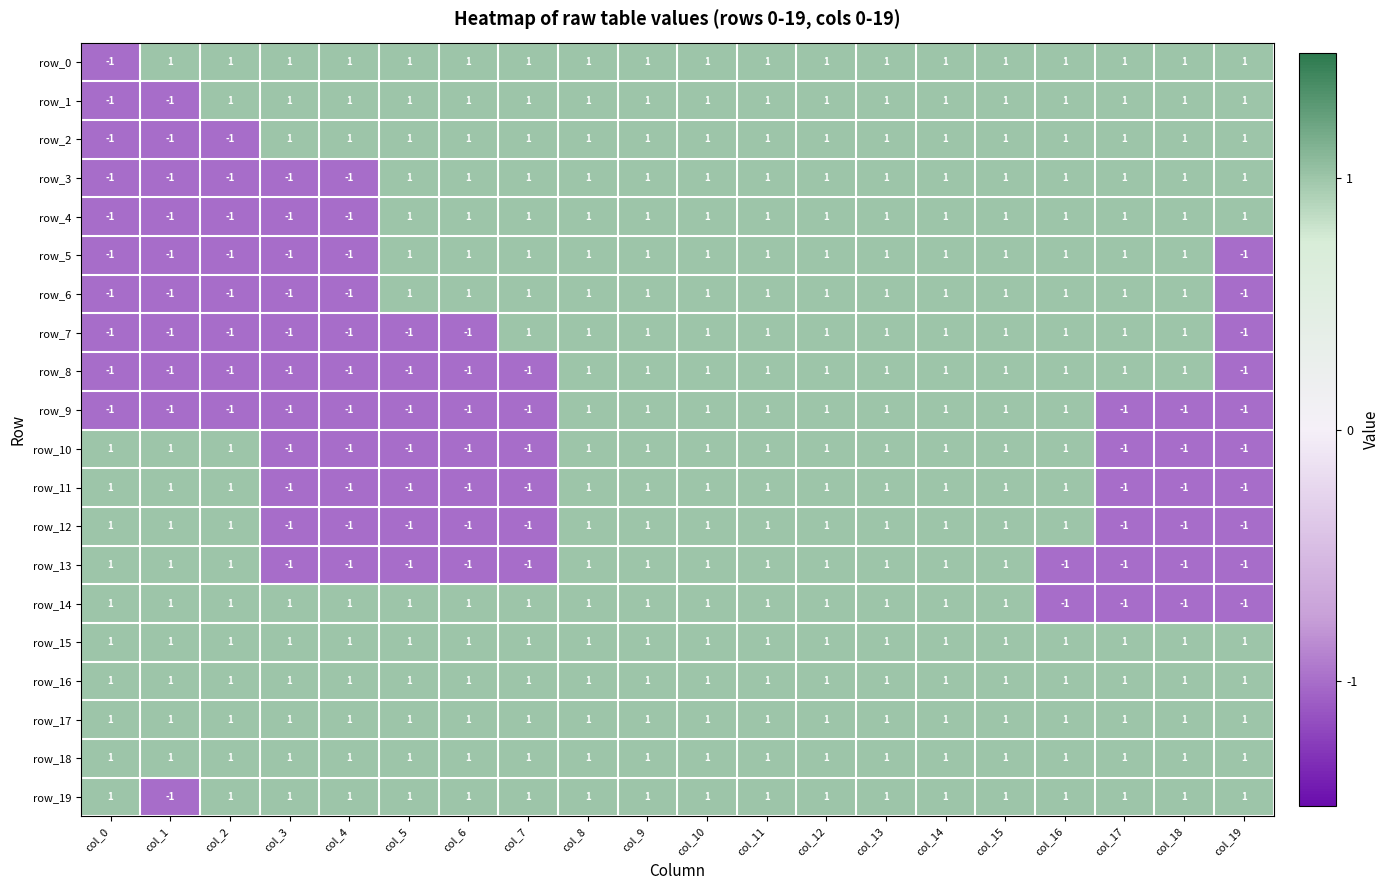

What is the total value across all series at col_12?

20